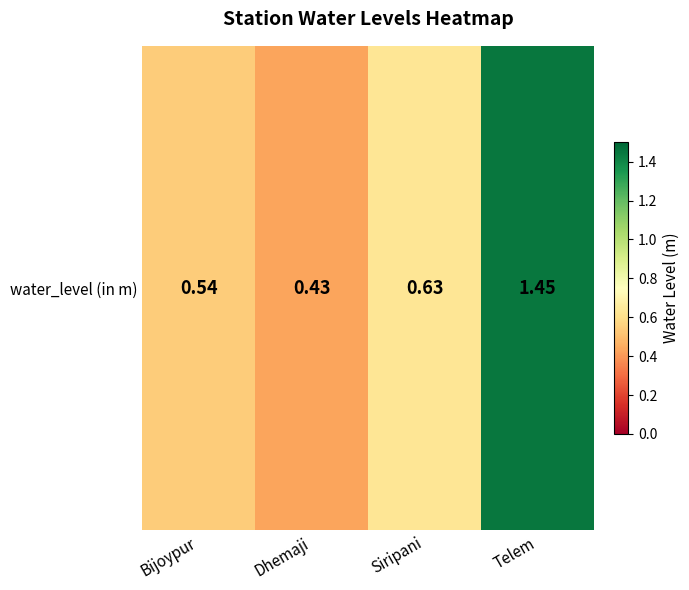

Reading right to left, transcribe all the data shown in this chart.

Telem=1.4	Siripani=0.6	Dhemaji=0.4	Bijoypur=0.5